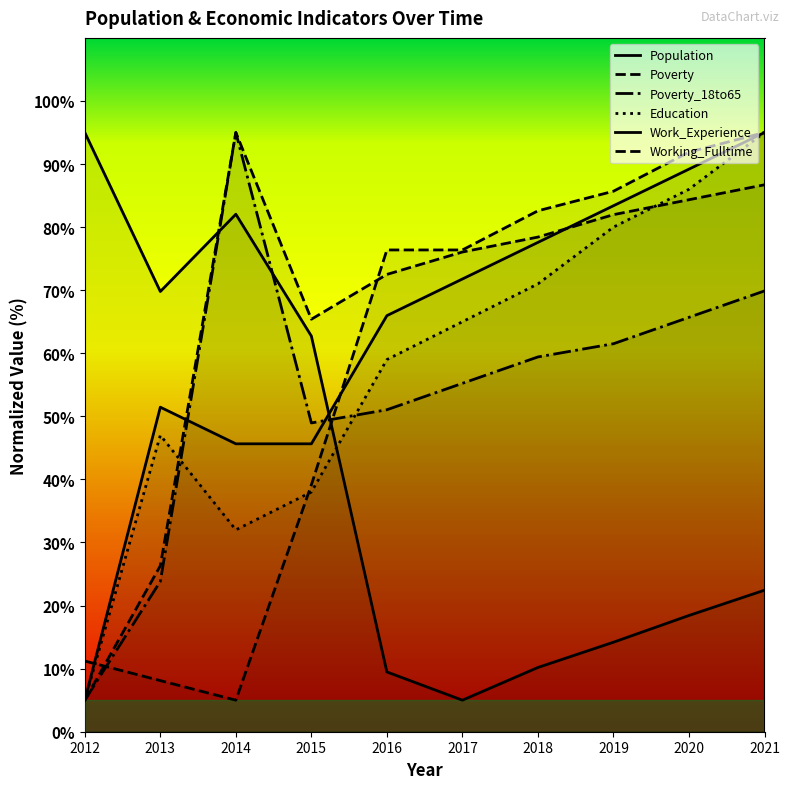

Where is the first local minimum for Working_Fulltime?

2014